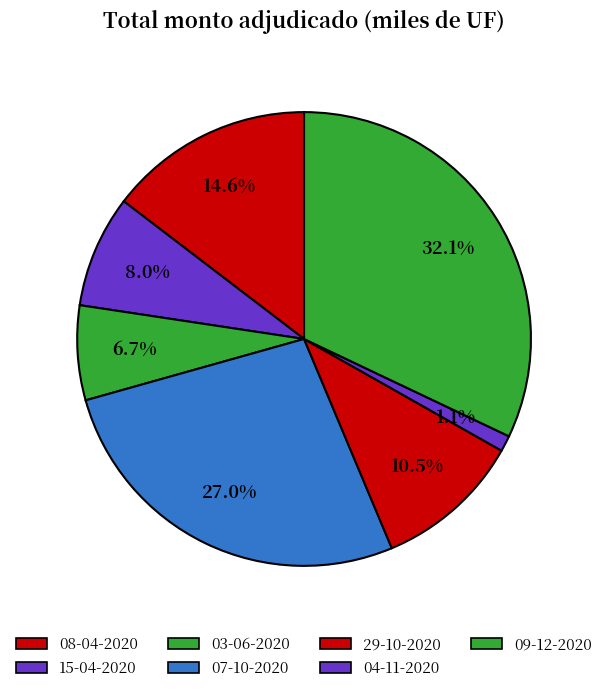

How many segments does this pie chart have?

7